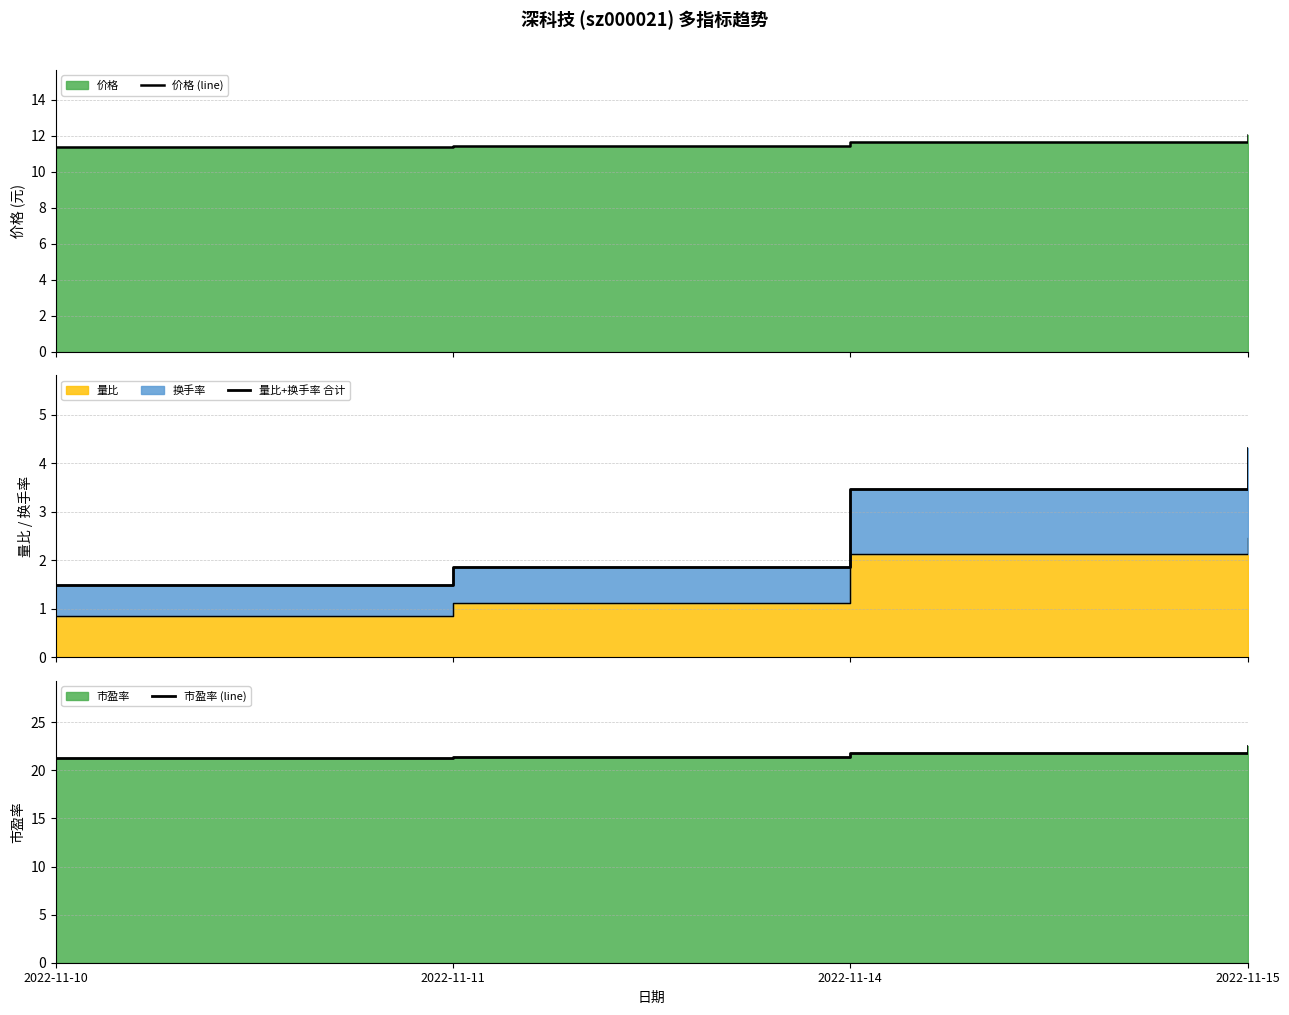

How many data points does each series have?

4